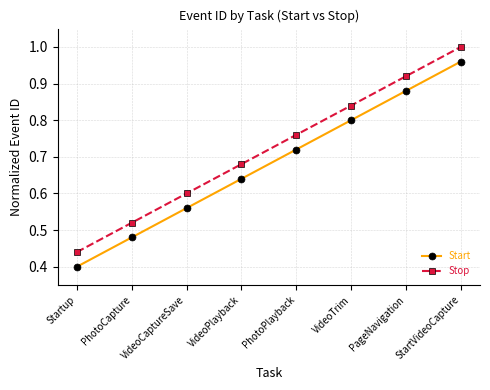

What is the label of the 5th point from the right?

VideoPlayback